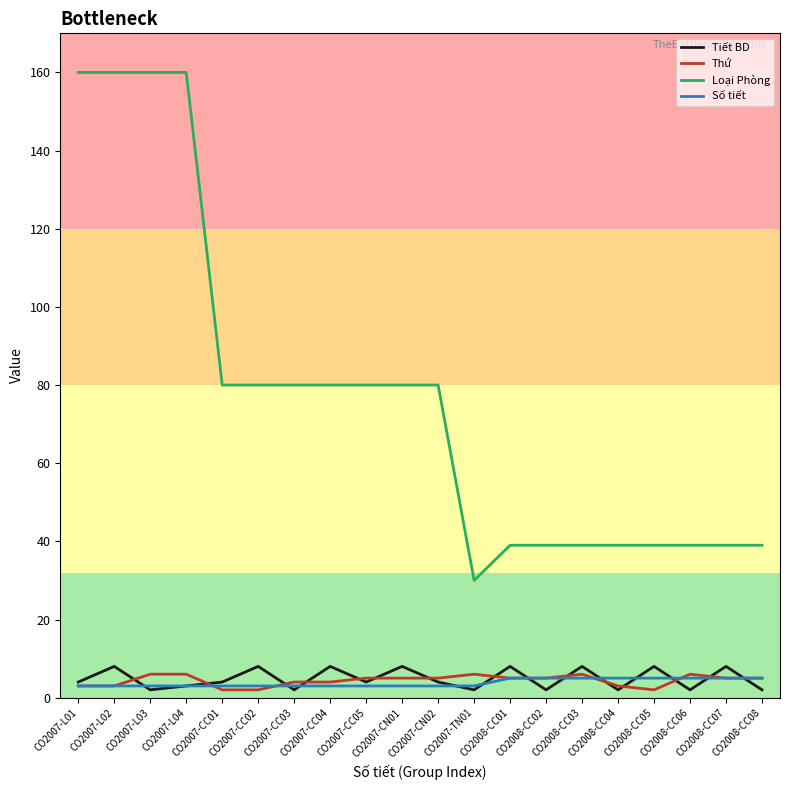

Which series has the widest spread of values?

Loại Phòng